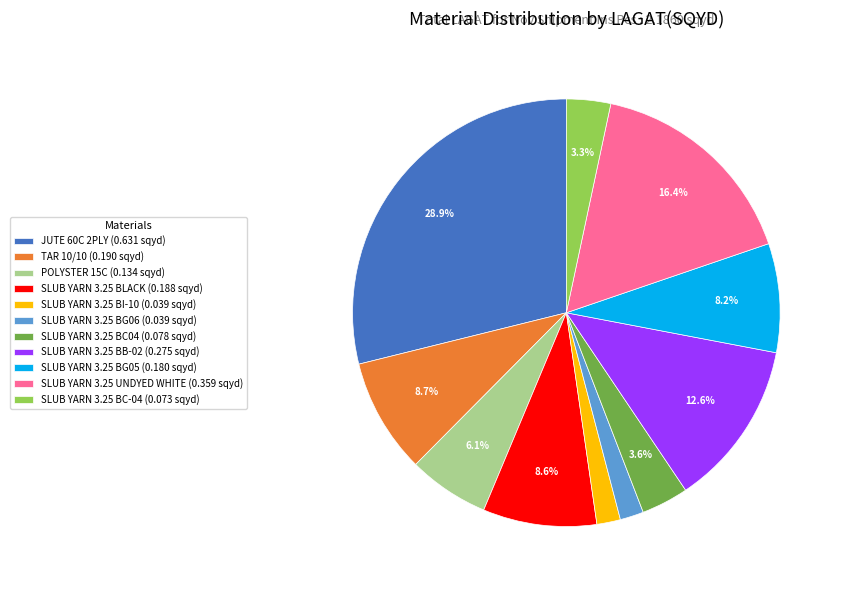

The SLUB YARN 3.25 BB-02 slice represents 13% of the pie. True or false?

True